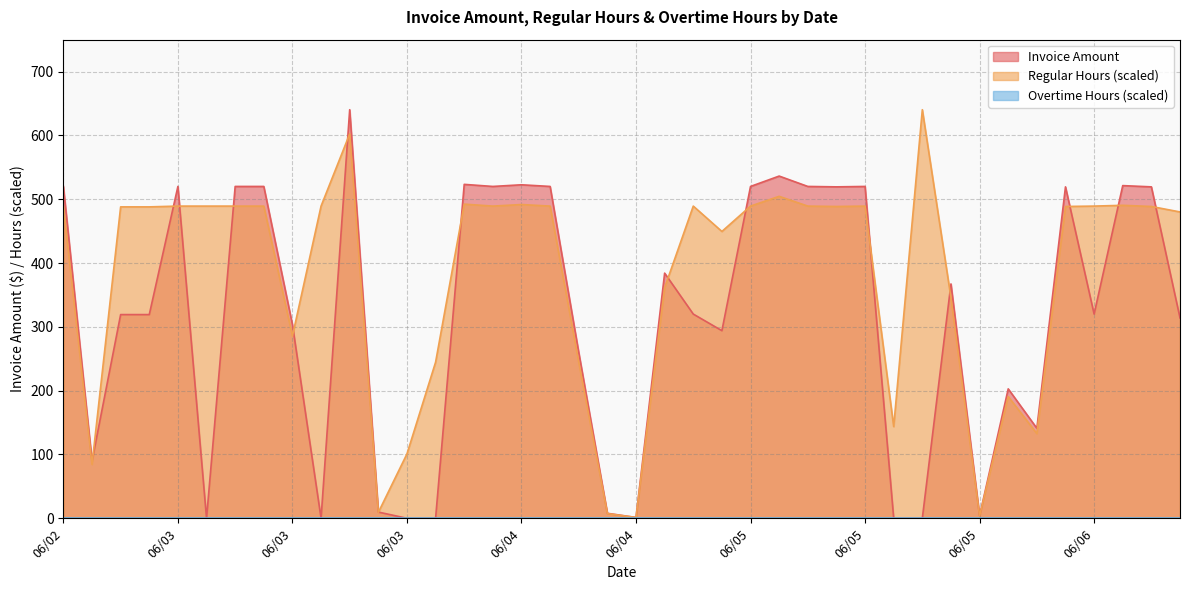

Rank the categories by Regular Hours value from lowest to highest.

06/04, 06/05, 06/04, 06/03, 06/02, 06/03, 06/05, 06/05, 06/05, 06/04, 06/04, 06/03, 06/05, 06/05, 06/05, 06/06, 06/03, 06/03, 06/05, 06/06, 06/06, 06/02, 06/03, 06/03, 06/03, 06/03, 06/03, 06/04, 06/04, 06/05, 06/05, 06/05, 06/05, 06/06, 06/06, 06/04, 06/04, 06/05, 06/03, 06/05